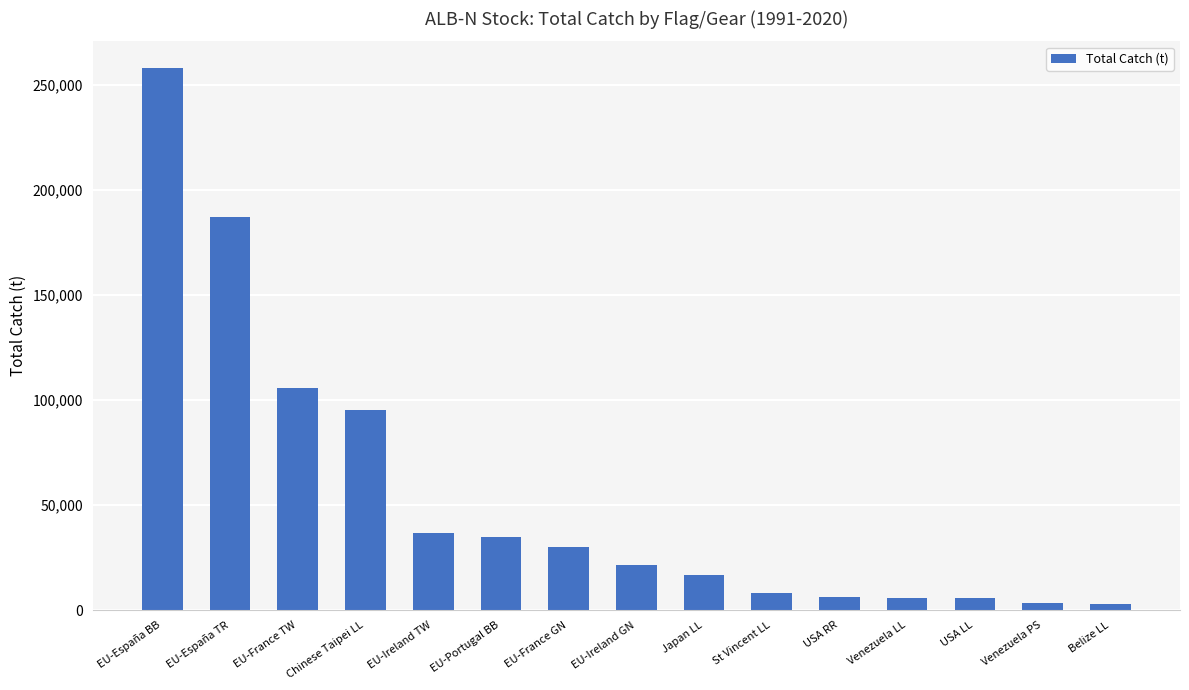

What is the difference between the maximum and minimum values?

254966.3